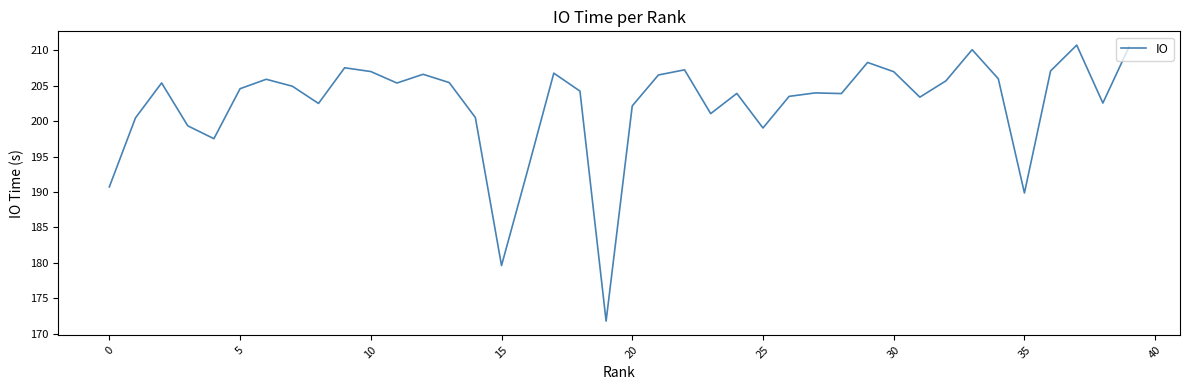

What is the minimum value shown in the chart?

171.8